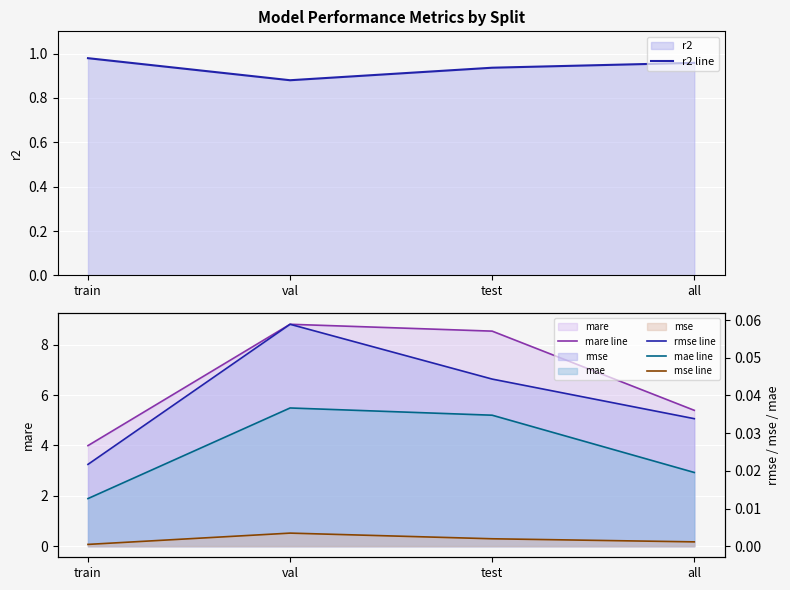

Is the value of mae line at test greater than the value of mare line at val?

No